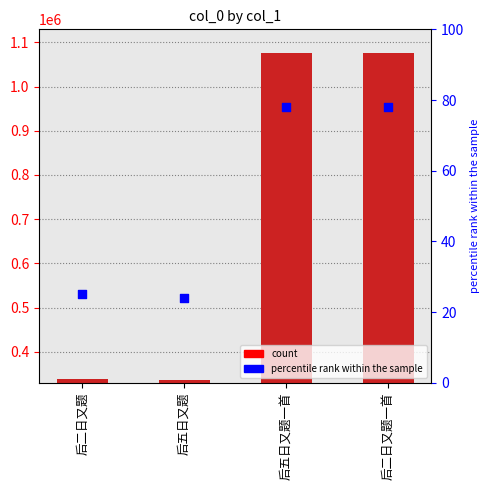

Which series reaches the minimum Y coordinate?

percentile rank within the sample